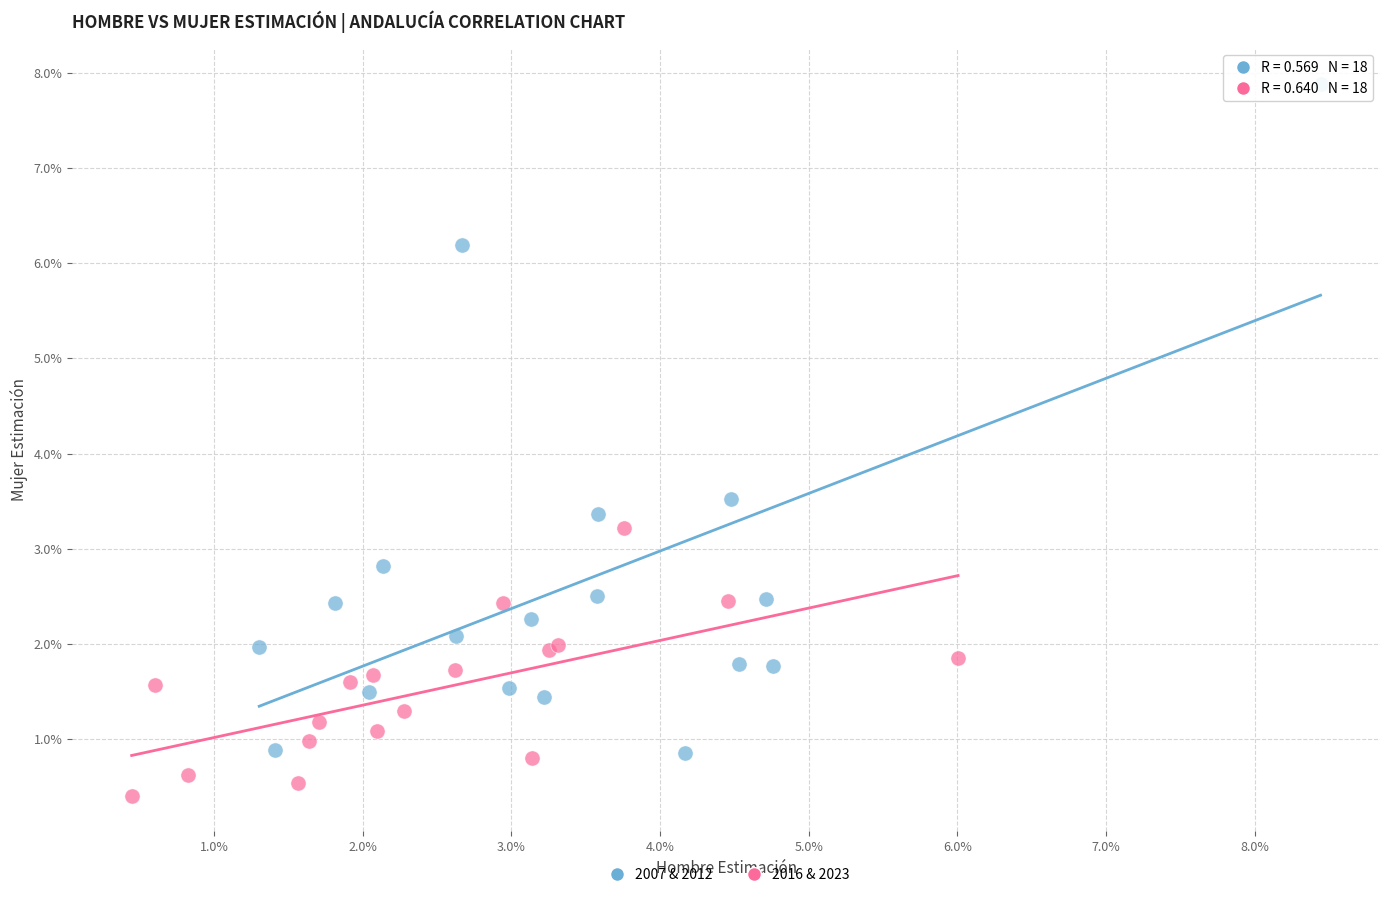

Which series reaches the minimum Y coordinate?

2016 & 2023